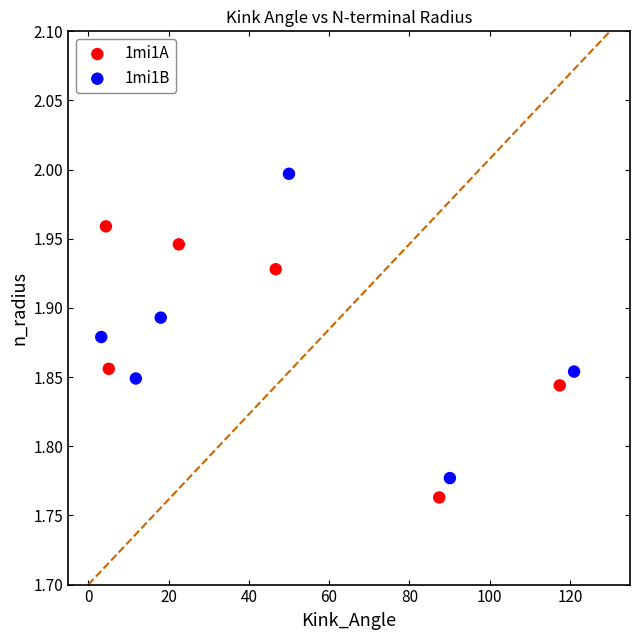

Which series has the largest Y range (max minus min)?

1mi1B